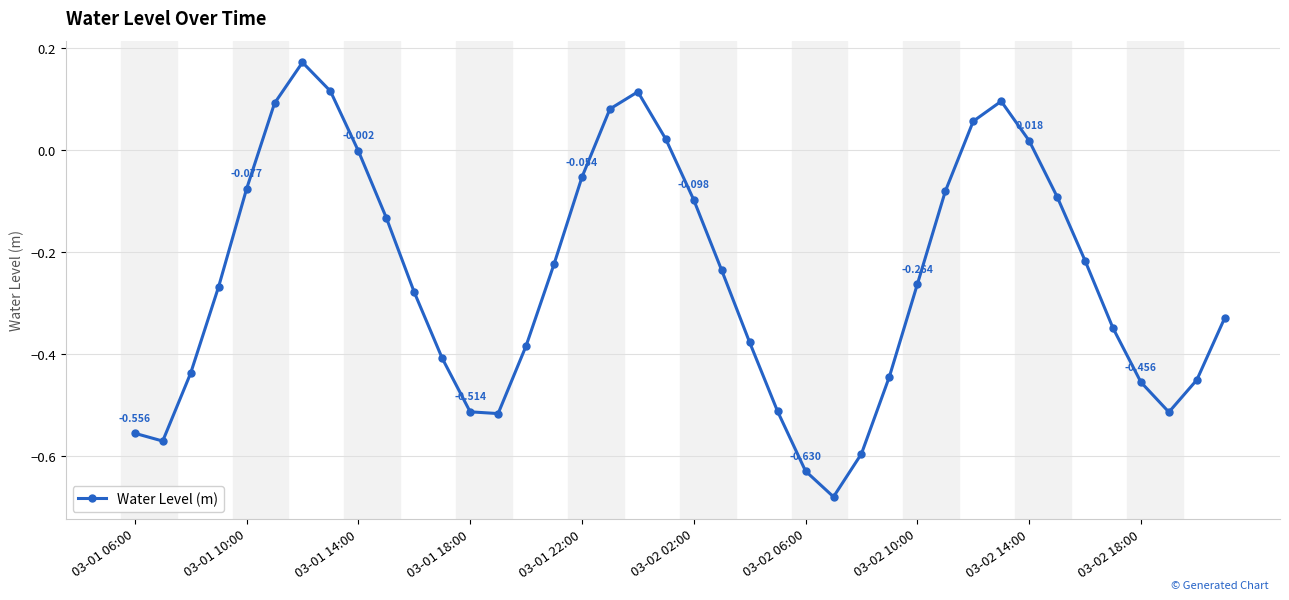

True or false: there are more than 0 points higher than both neighbors.

True